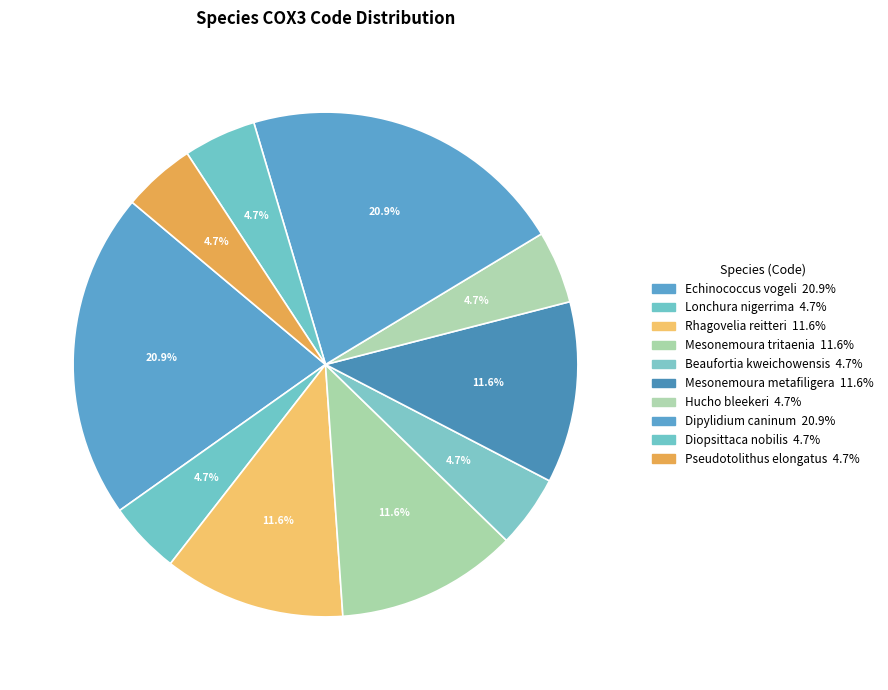

Approximately how many times larger is the value at Diopsittaca nobilis compared to Hucho bleekeri?

1.0